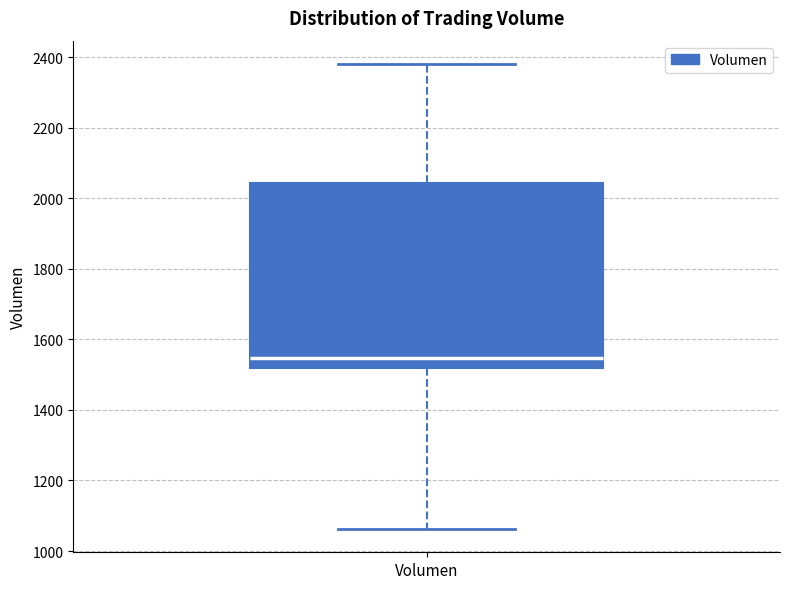

Where does the median line of the box for Volumen sit on the y-axis? The values are not printed on the chart, so give them approximately, as read against the axis.

1540